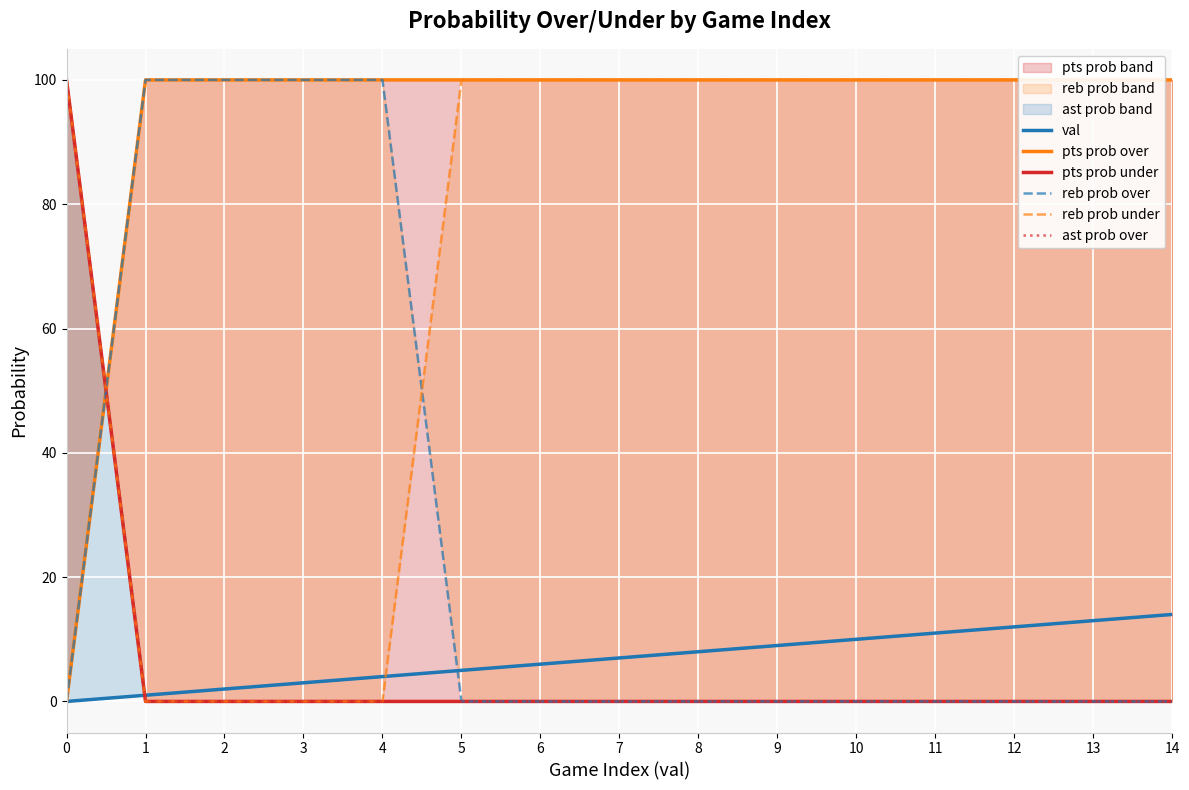

Reading left to right, what are all the values shown in this chart?

val: 0	1	2	3	4	5	6	7	8	9	10	11	12	13	14
pts prob over: 0	100	100	100	100	100	100	100	100	100	100	100	100	100	100
pts prob under: 100	0	0	0	0	0	0	0	0	0	0	0	0	0	0
reb prob over: 0	100	100	100	100	0	0	0	0	0	0	0	0	0	0
reb prob under: 100	0	0	0	0	100	100	100	100	100	100	100	100	100	100
ast prob over: 100	0	0	0	0	0	0	0	0	0	0	0	0	0	0